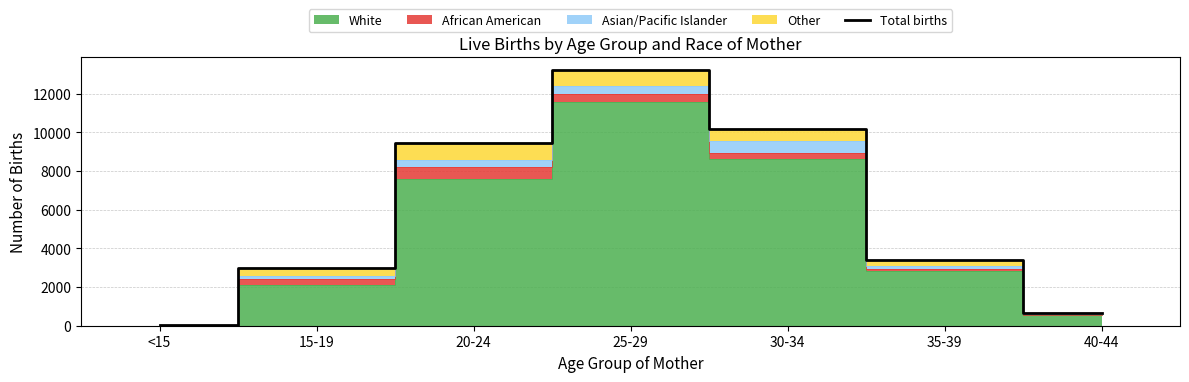

What is the label of the 7th point from the left?

40-44